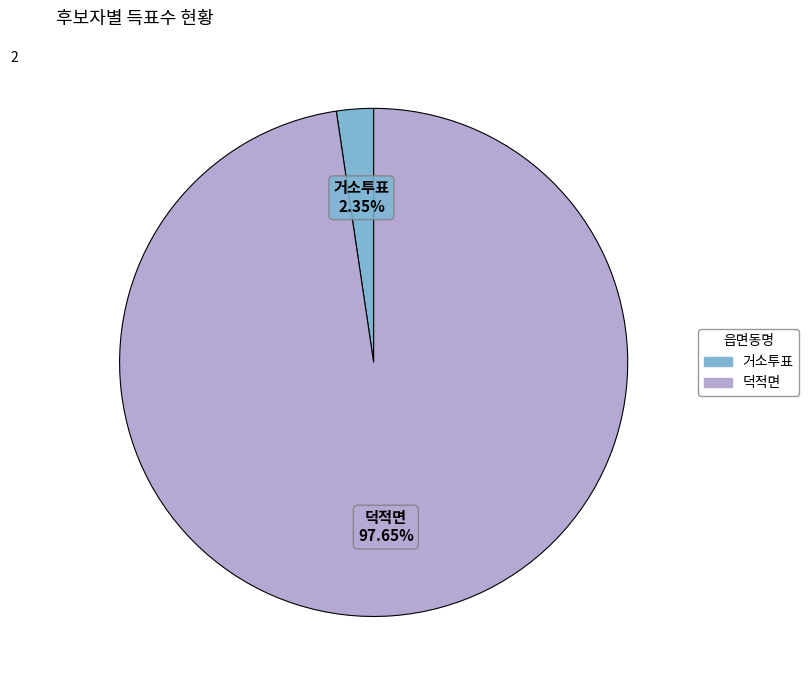

Between 덕적면 and 거소투표, which is larger?

덕적면